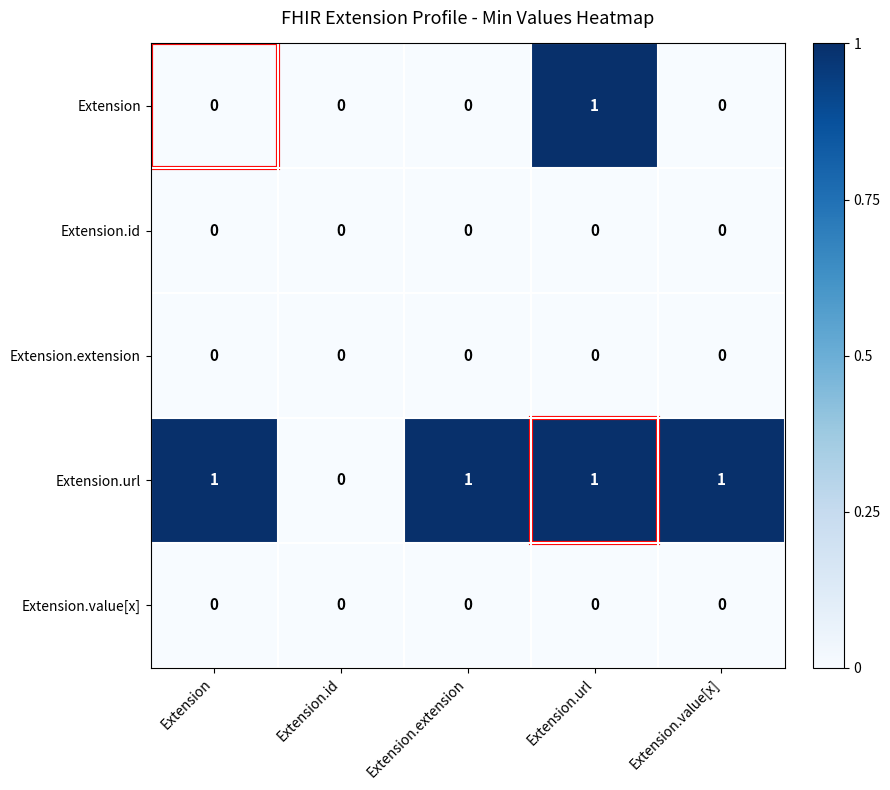

At which category is the sum across all series the highest?

Extension.url